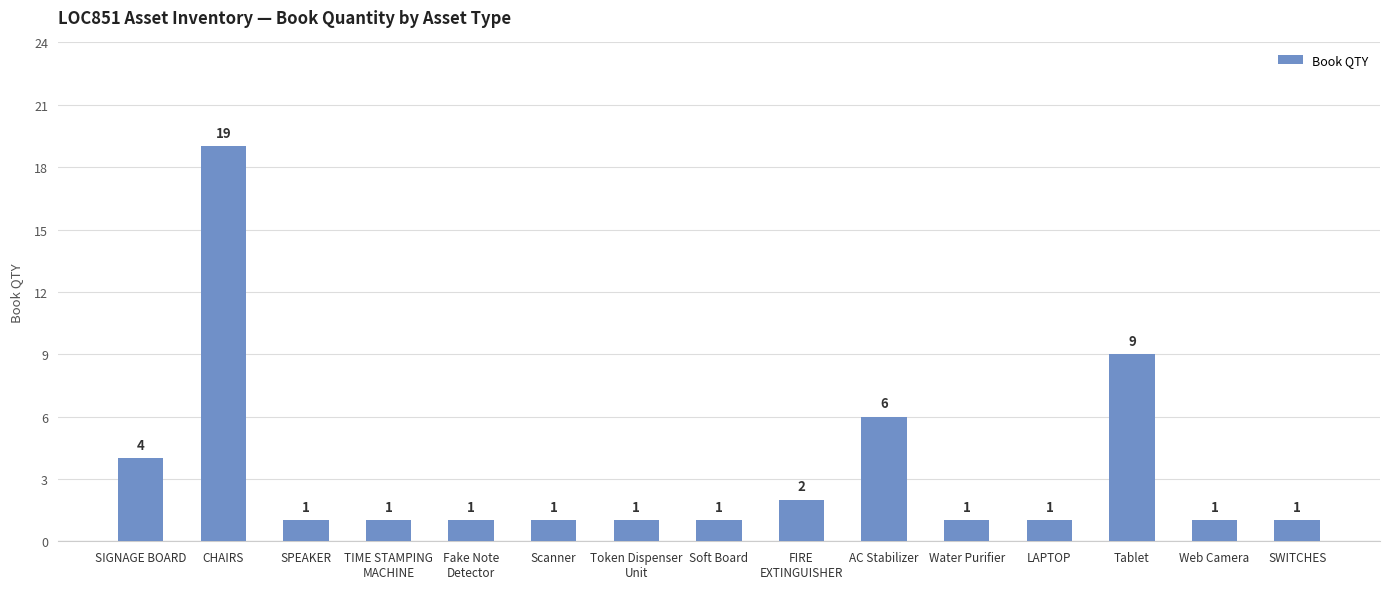

Which category has the highest value across all series?

CHAIRS